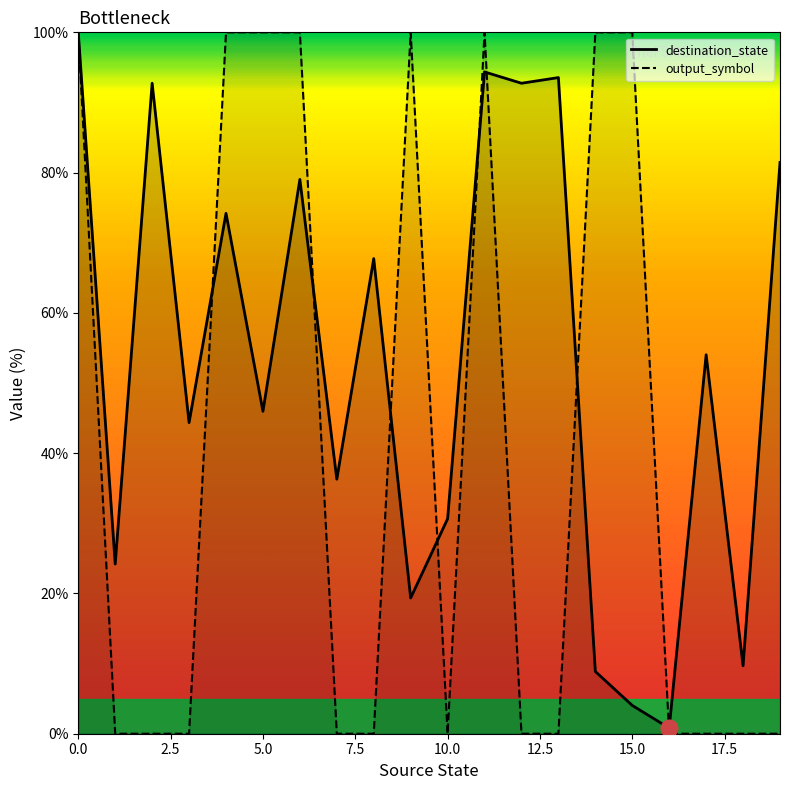

What is the label of the 17th point from the left?

16